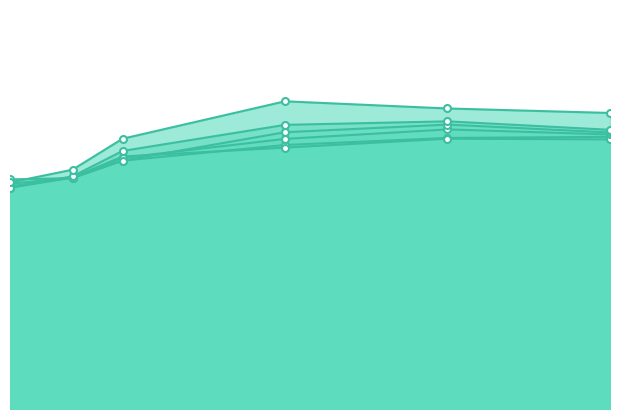

Read the 4950 value at 0.9616438356164384.

0.3